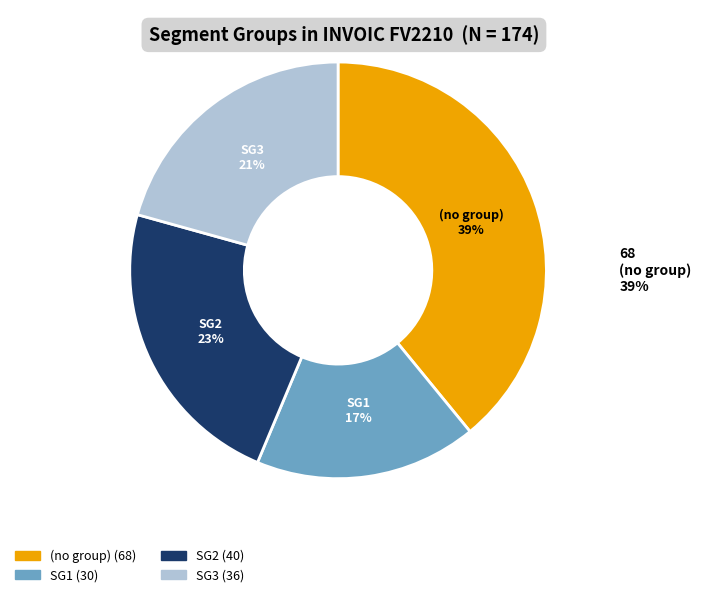

Count the number of slices in the pie.

4